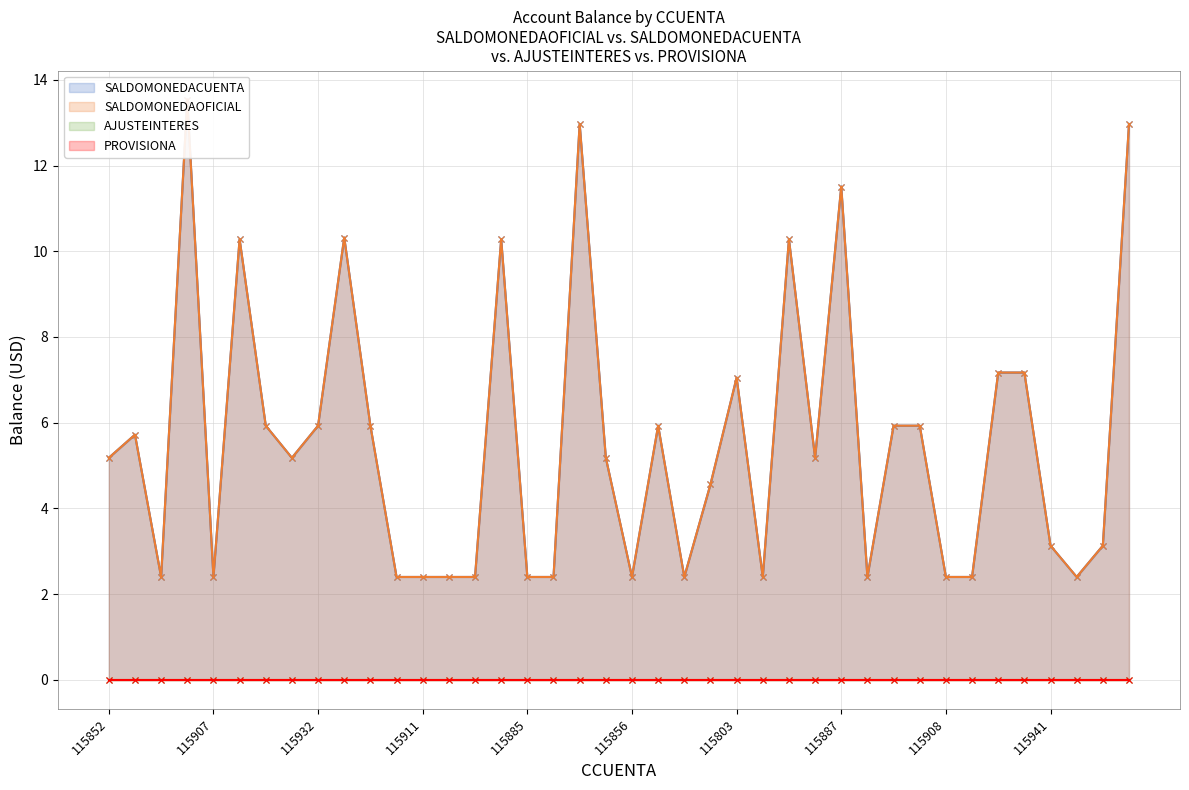

What is the sum of all SALDOMONEDACUENTA values?

222.4